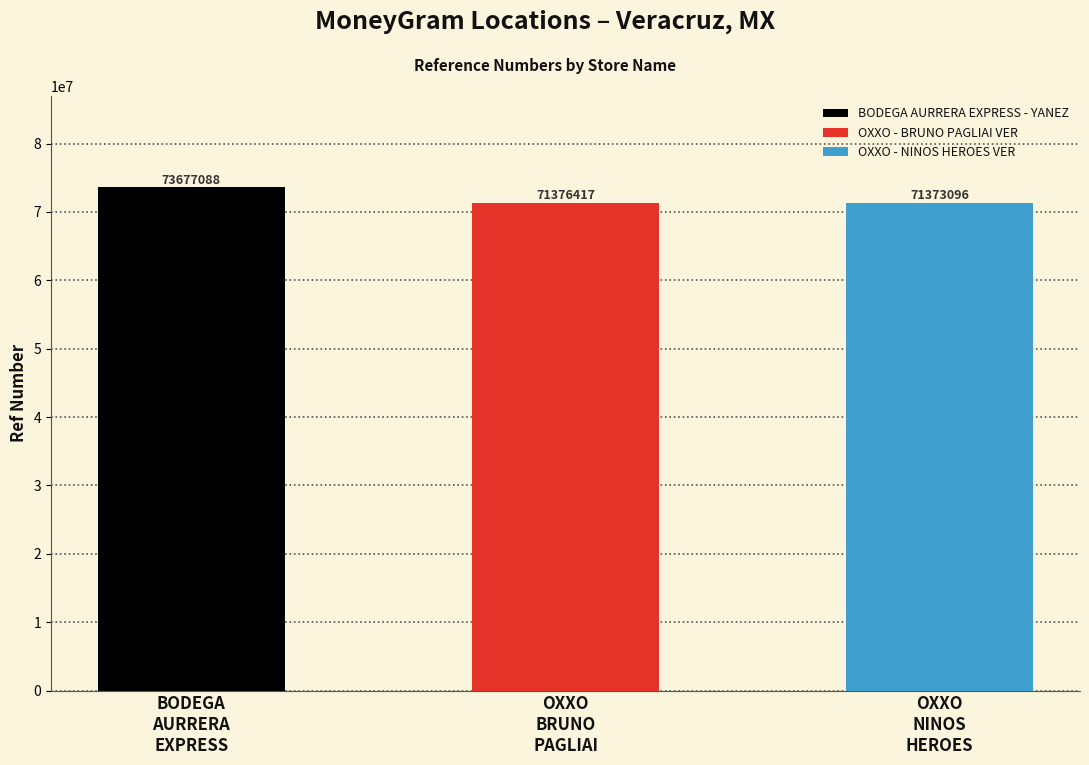

Between OXXO BRUNO PAGLIAI and OXXO NINOS HEROES, which is larger?

OXXO BRUNO PAGLIAI